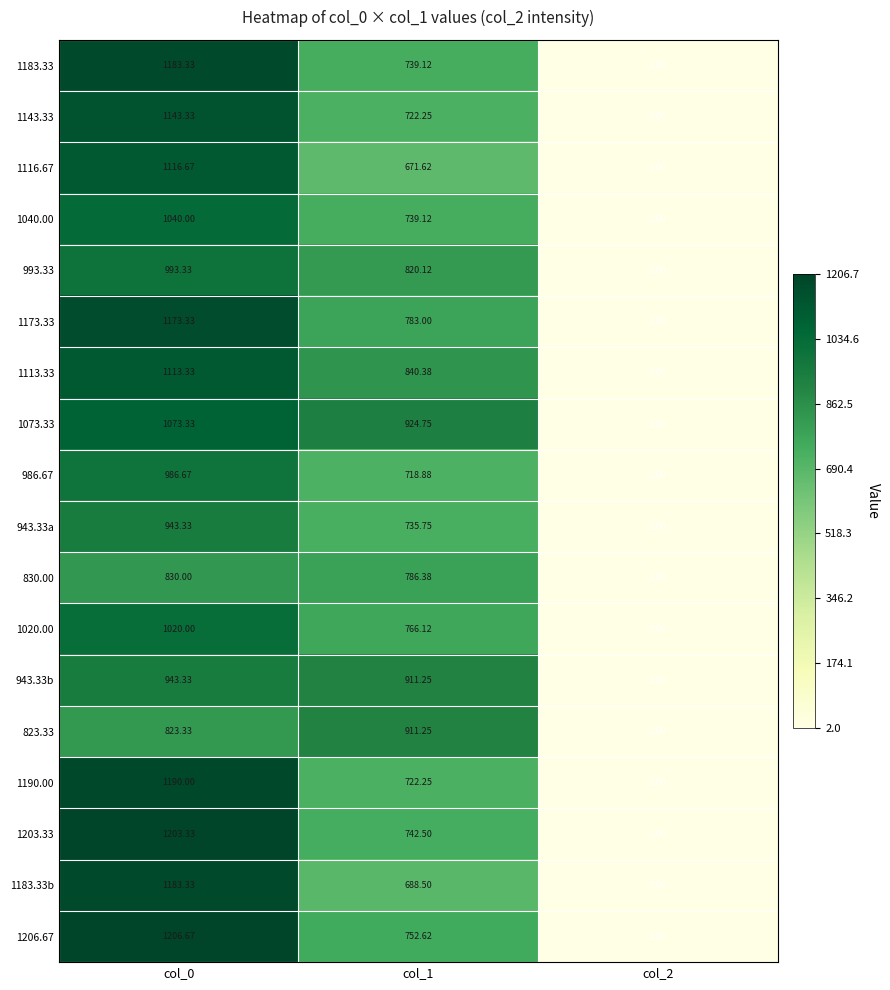

Is the value of 830.00 at col_1 greater than the value of 943.33a at col_0?

No